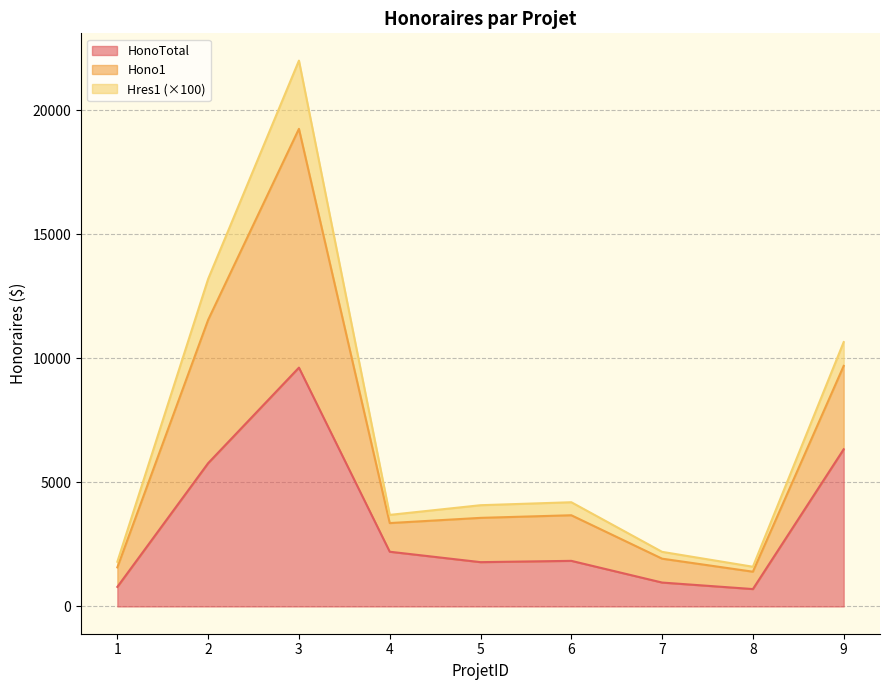

What is the total value across all series at 9?

10655.0